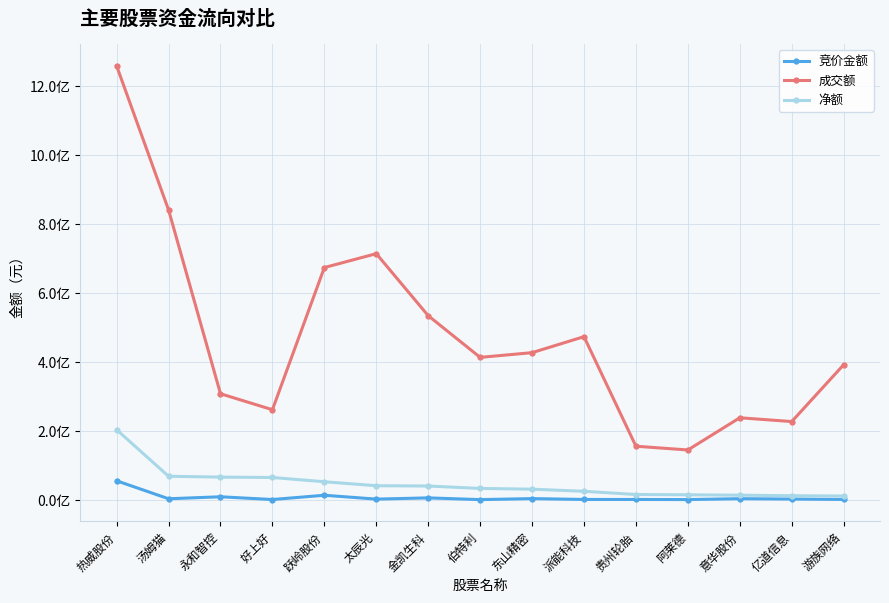

What is the label of the 5th point from the right?

贵州轮胎